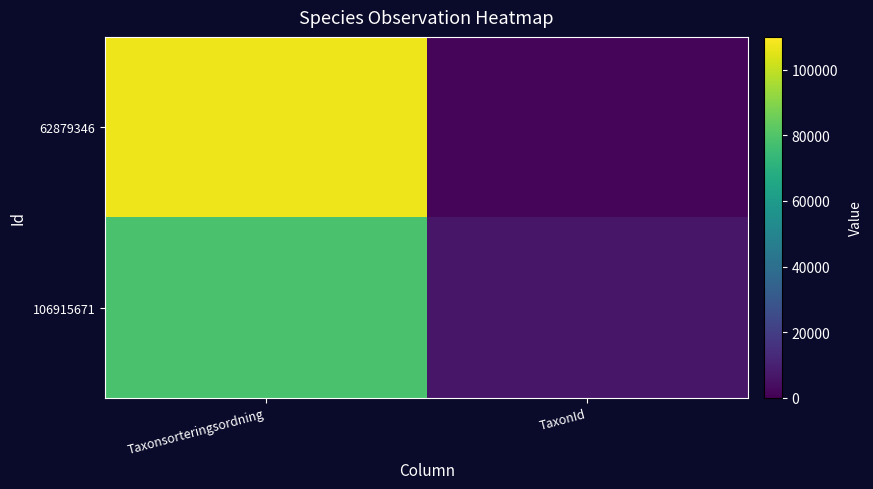

At Taxonsorteringsordning, list the series in order from largest to smallest.

62879346, 106915671